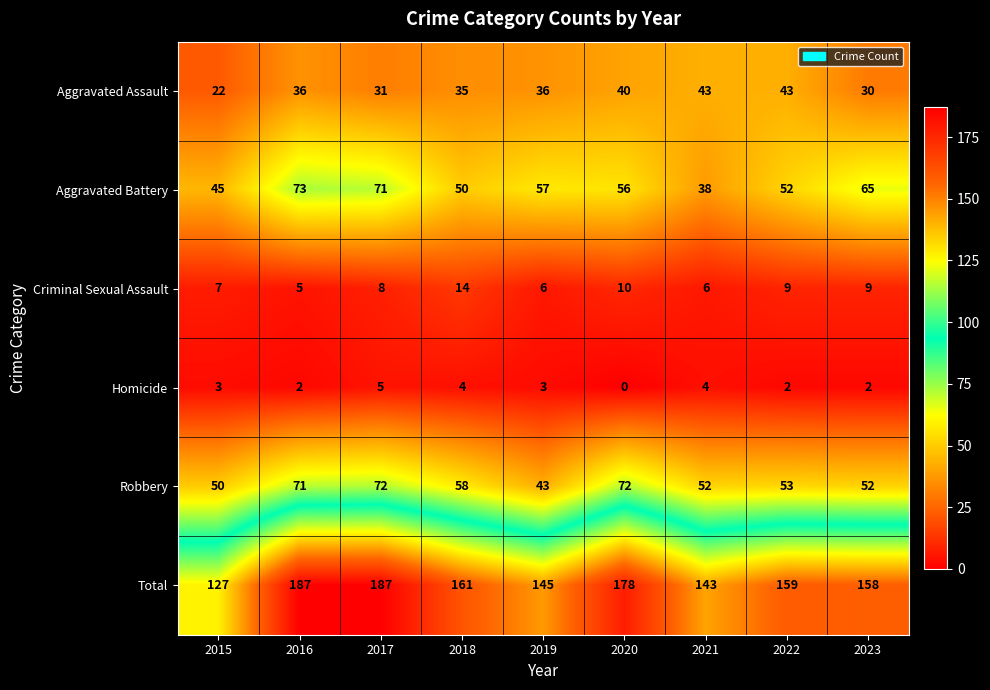

Rank the series by their maximum value, from highest to lowest.

Total, Aggravated Battery, Robbery, Aggravated Assault, Criminal Sexual Assault, Homicide